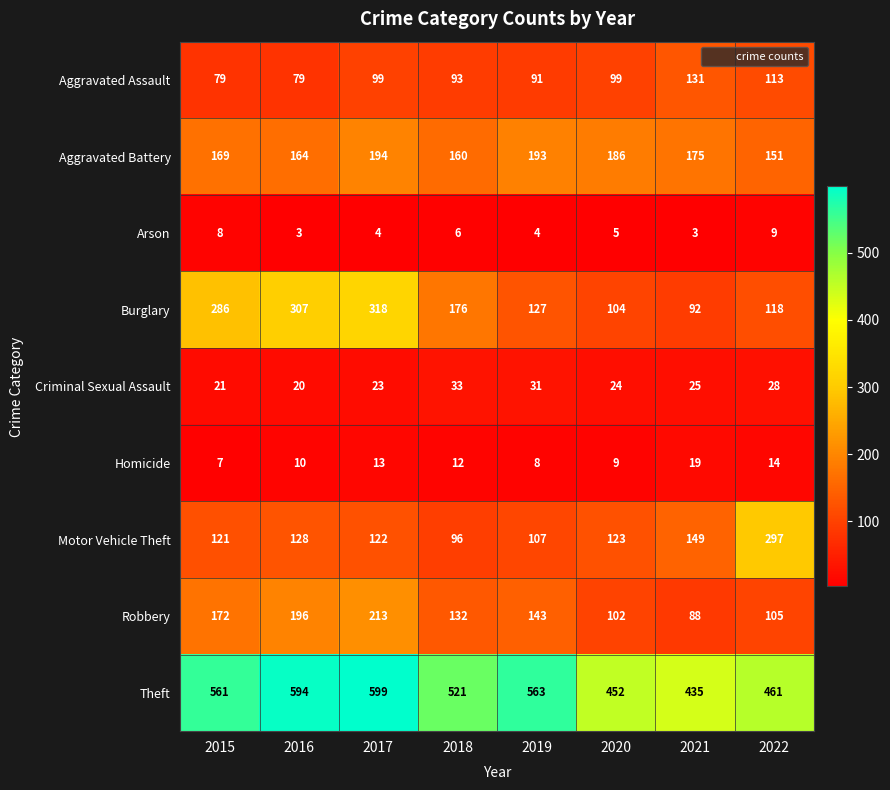

Is it true that Theft equals 315 at 2020?

False